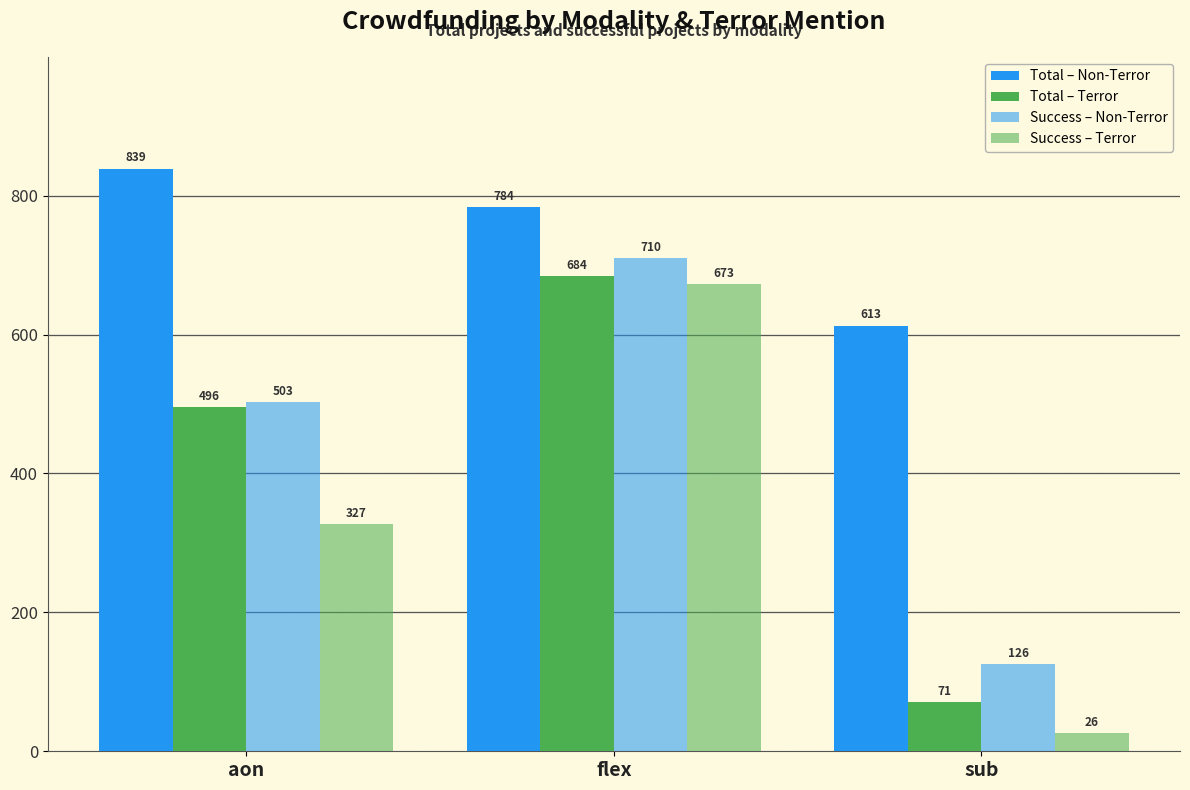

Where does the Total – Terror series first go above 496?

flex